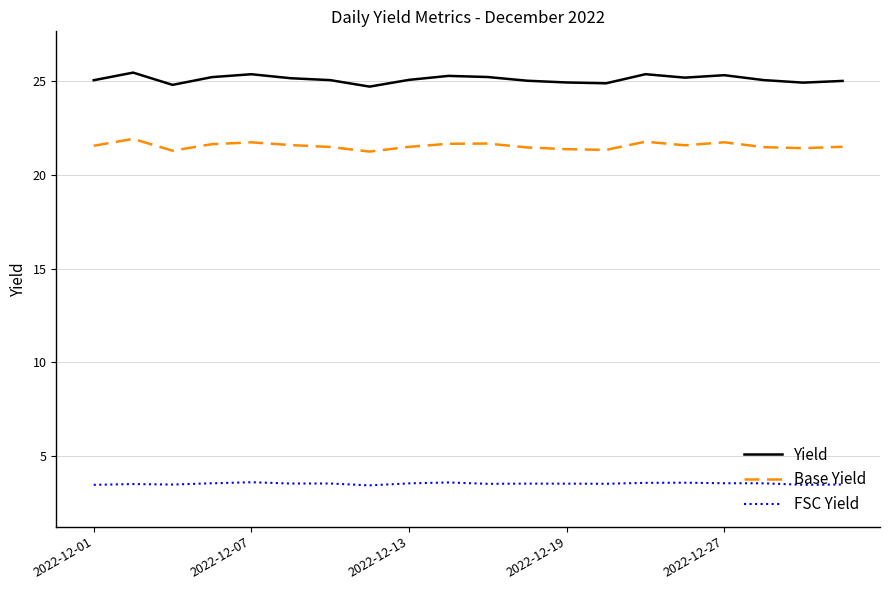

What is the minimum value shown in the chart?

3.5